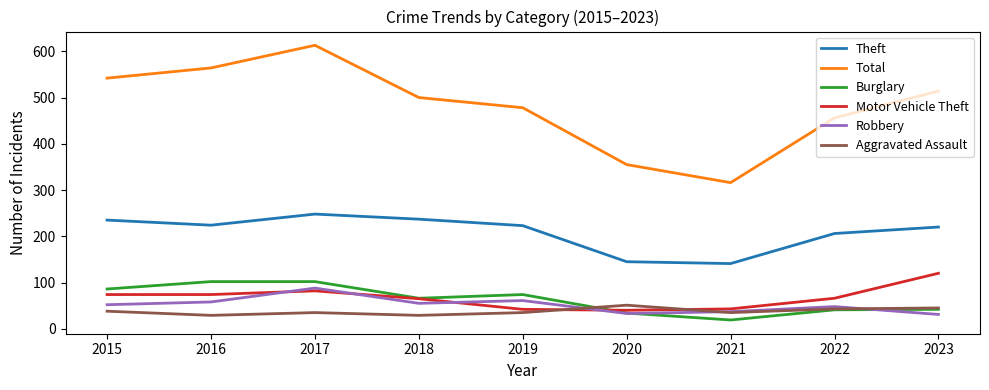

What are all the series names shown in the legend?

Theft, Total, Burglary, Motor Vehicle Theft, Robbery, Aggravated Assault